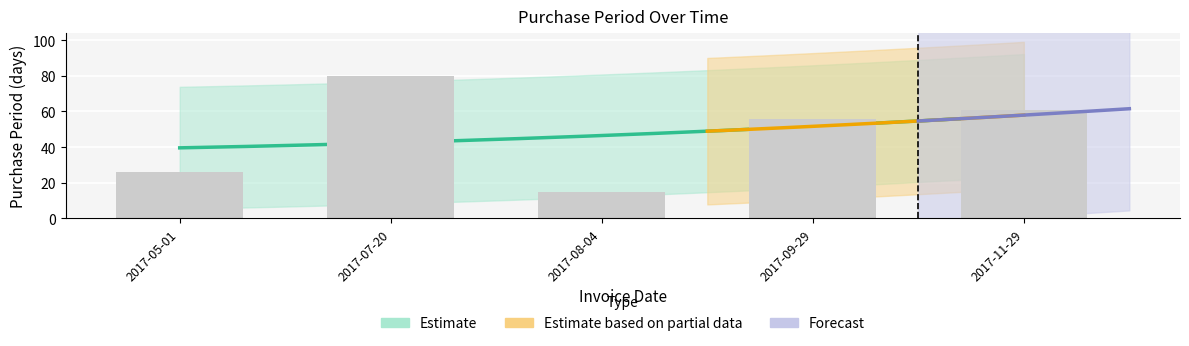

At which label does the data first exceed 56?

2017-07-20